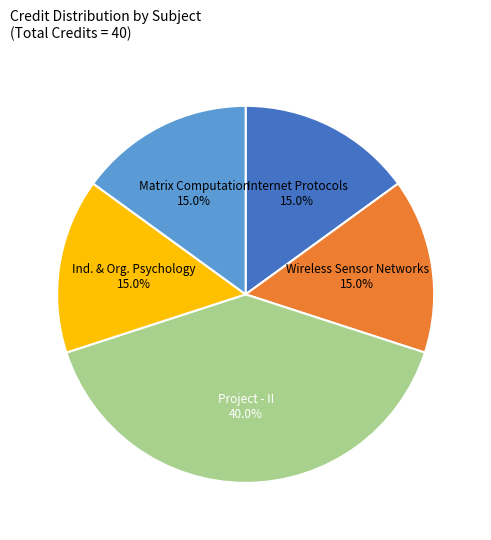

Is there a majority slice in this chart?

No